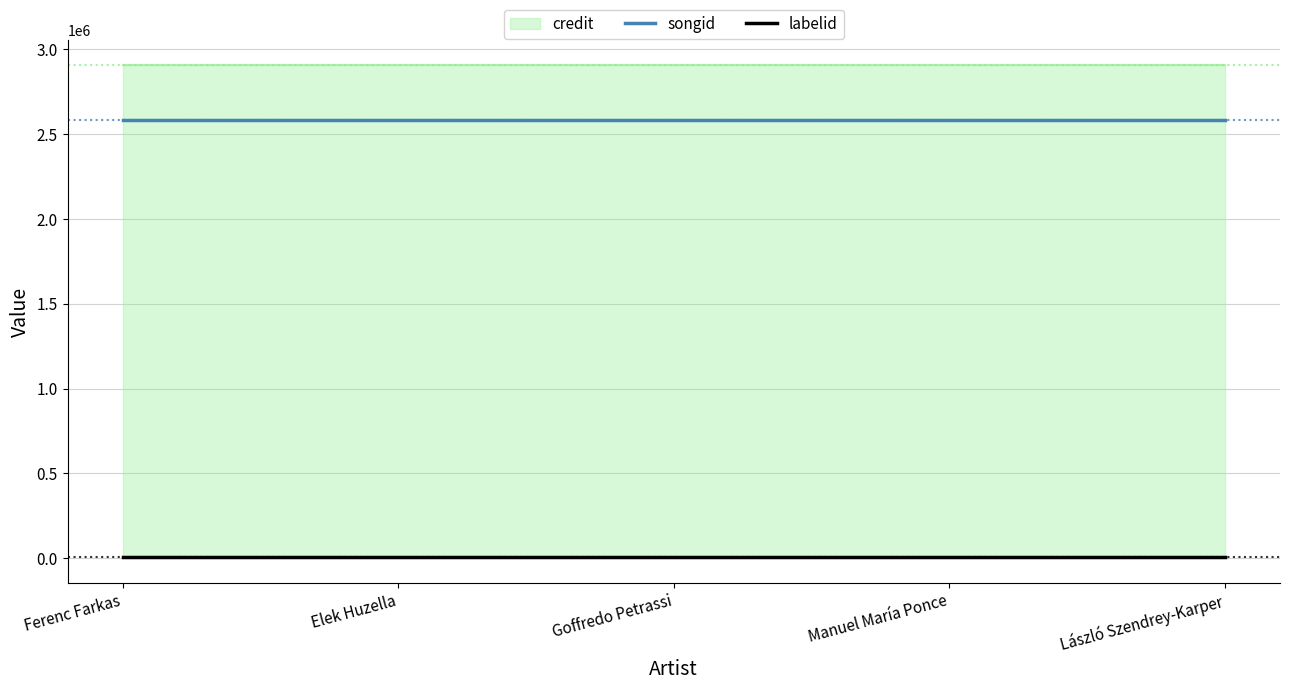

Is the value of songid at Goffredo Petrassi greater than the value of labelid at Manuel María Ponce?

Yes